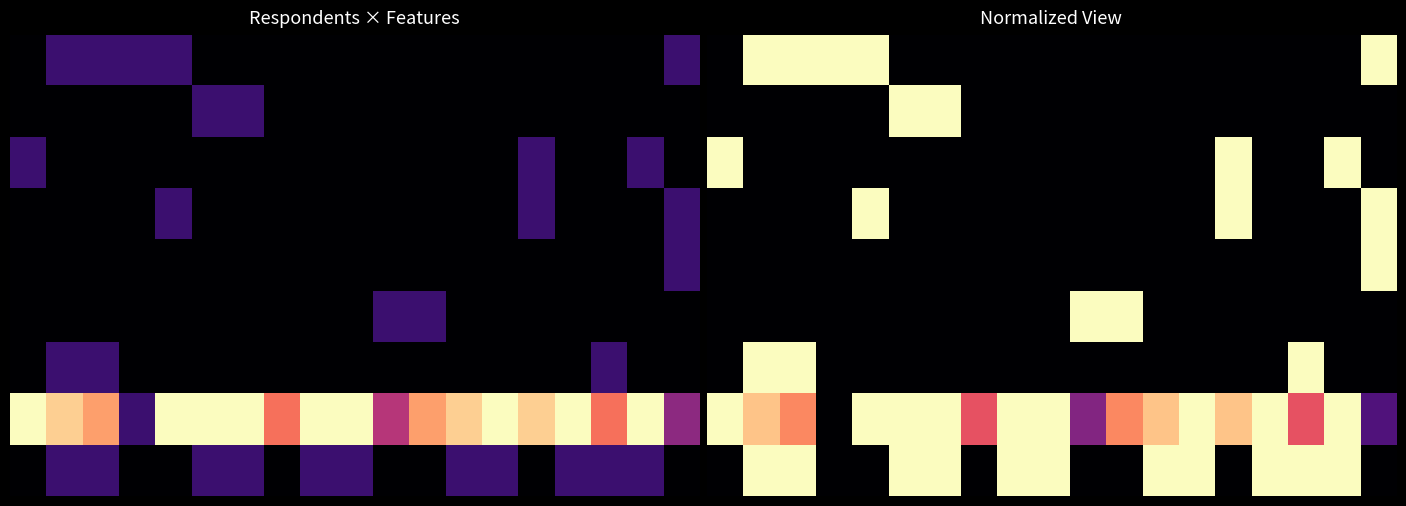

What is the total value across all series at 0?

2.0